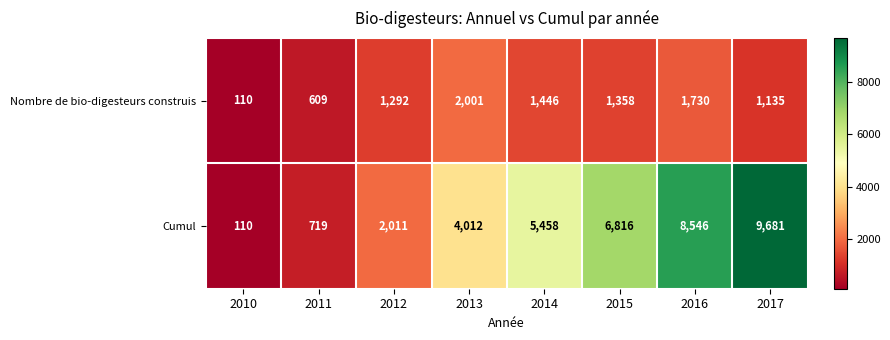

Which series has the largest total across all categories?

Cumul